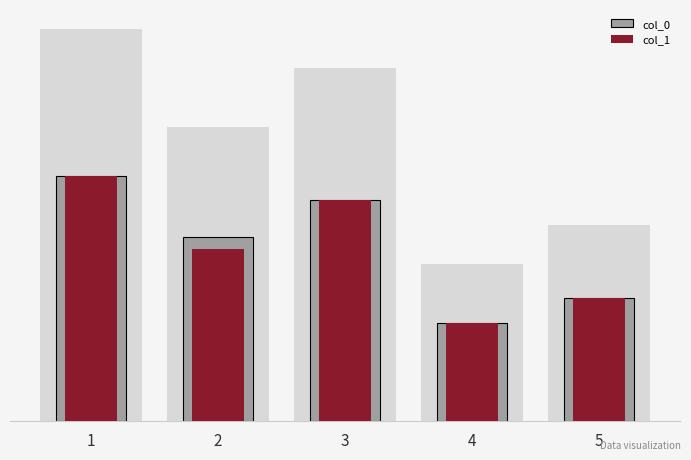

What is the sum of the col_1 values at 4 and 5?

18